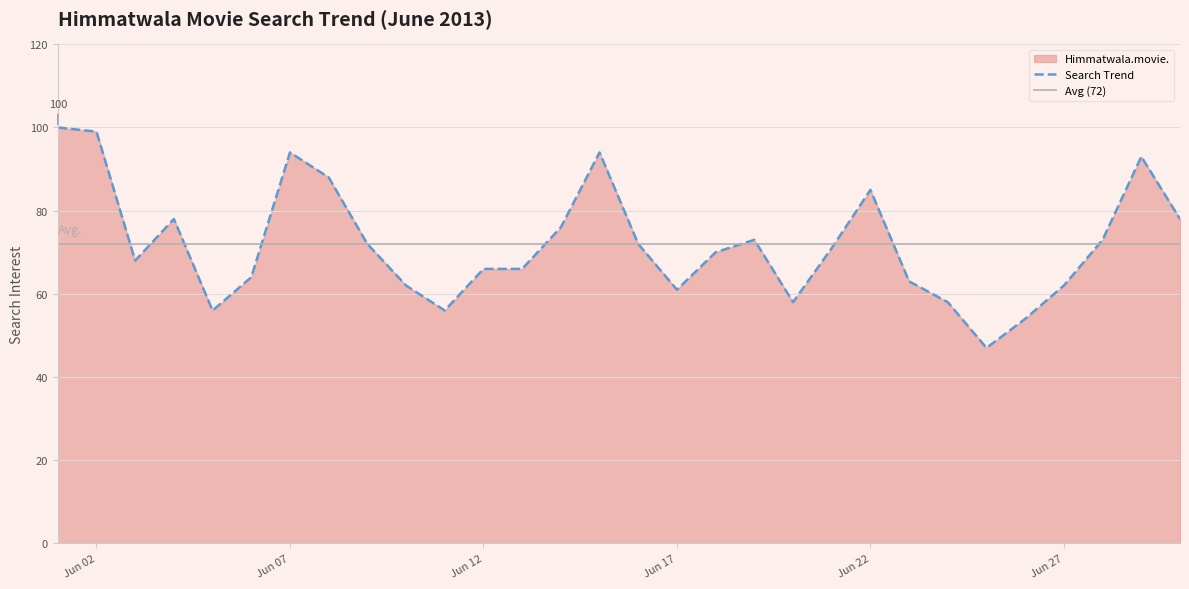

True or false: there are more than 0 points higher than both neighbors.

True